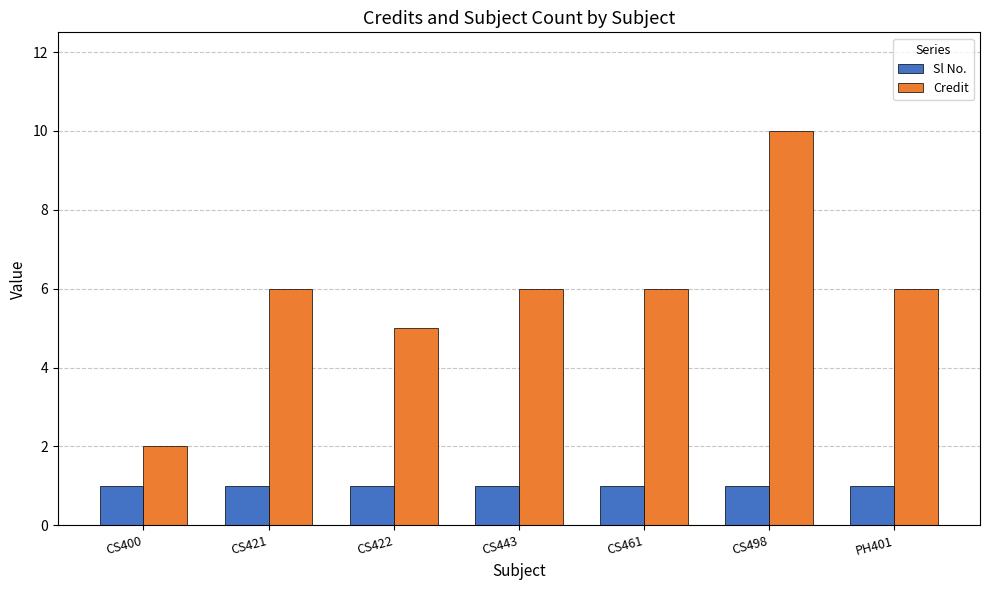

Count the number of categories in the chart.

7